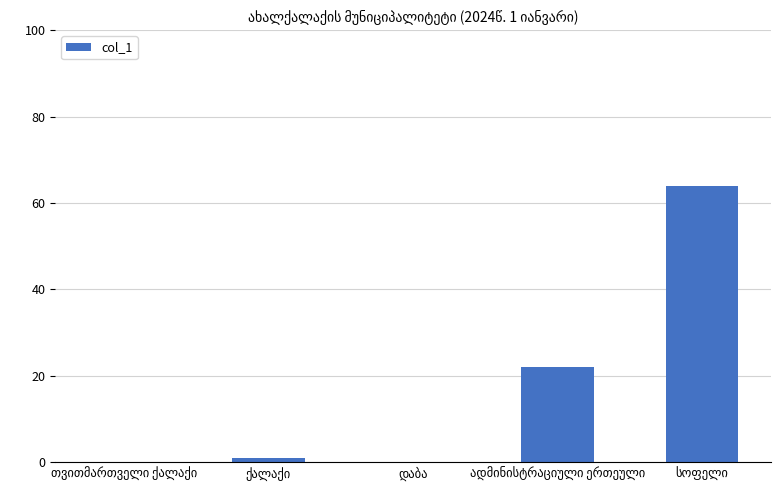

What is the greatest value displayed?

64